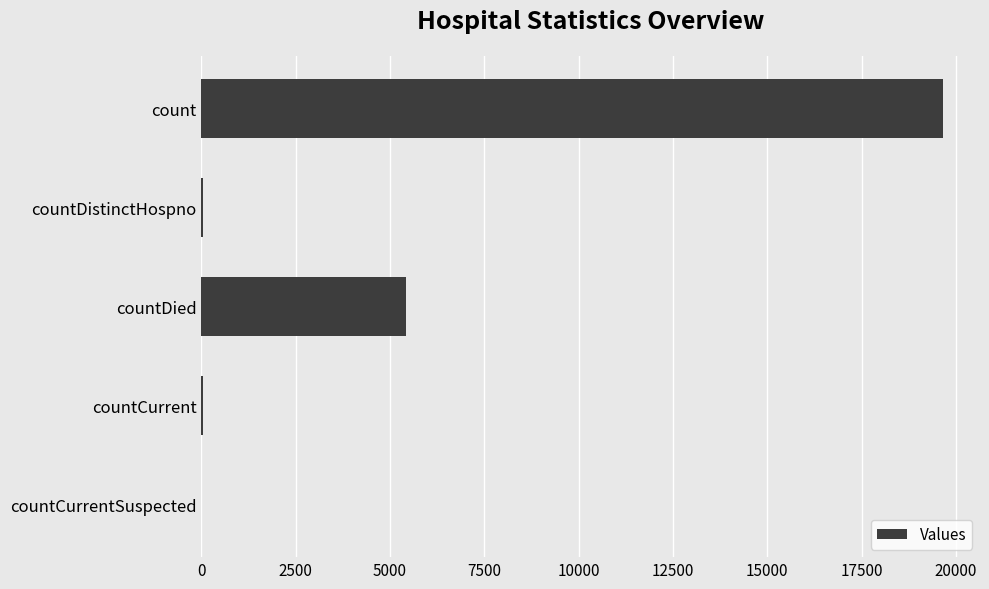

The value at count is 13447. True or false?

False